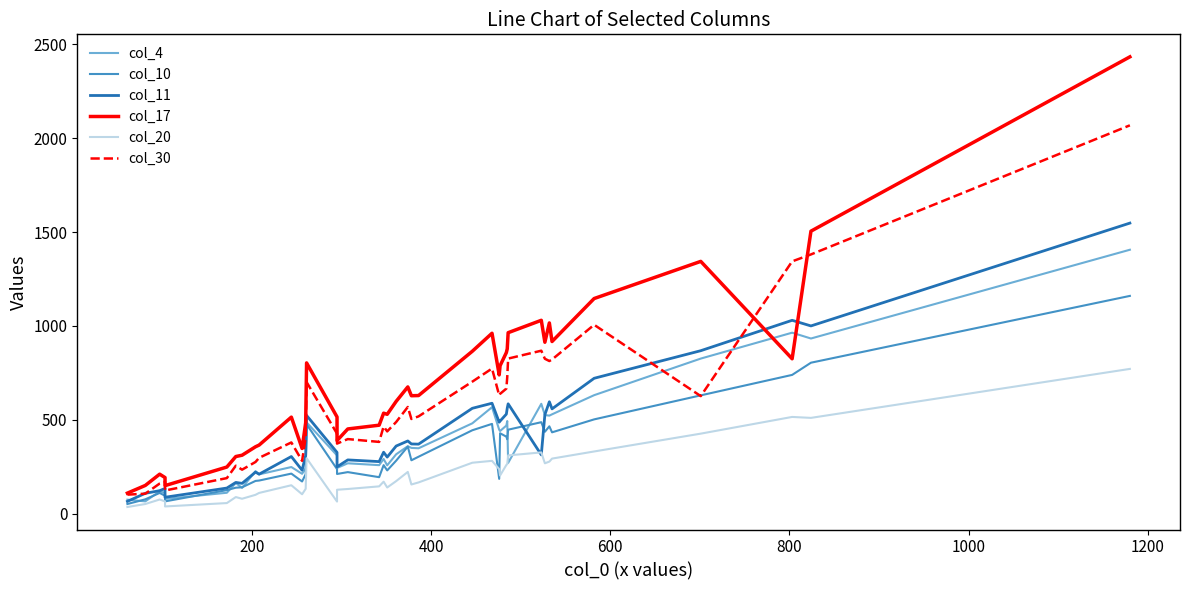

What is the difference between the maximum and second lowest values in the col_17 series?

2285